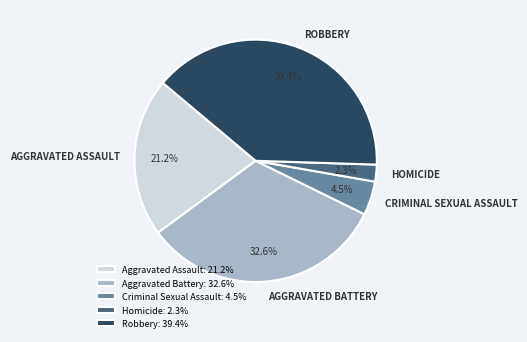

True or false: Aggravated Assault accounts for 21% of the total.

True